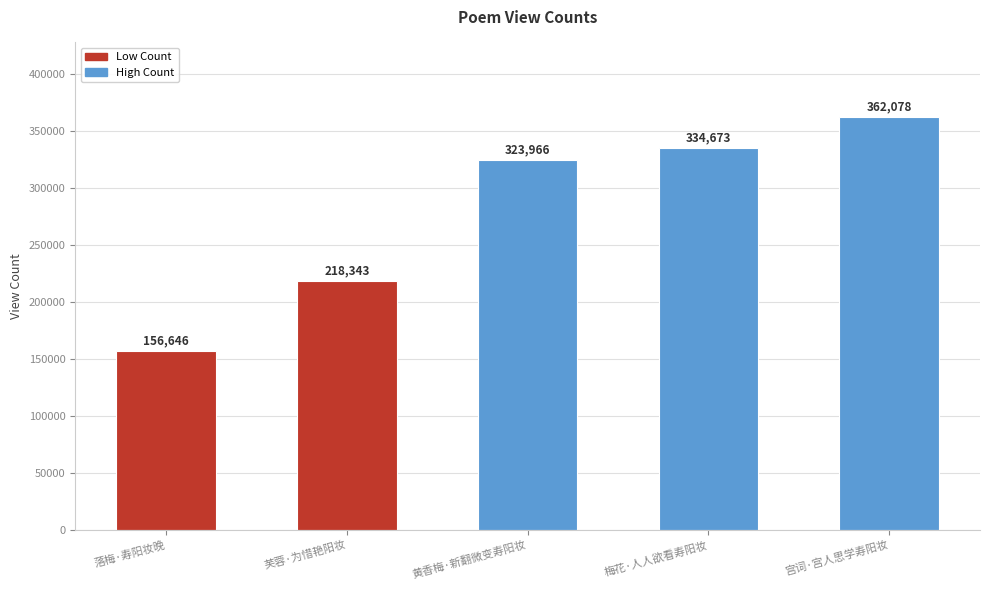

Reading left to right, extract all data points from this chart.

156646	218343	323966	334673	362078